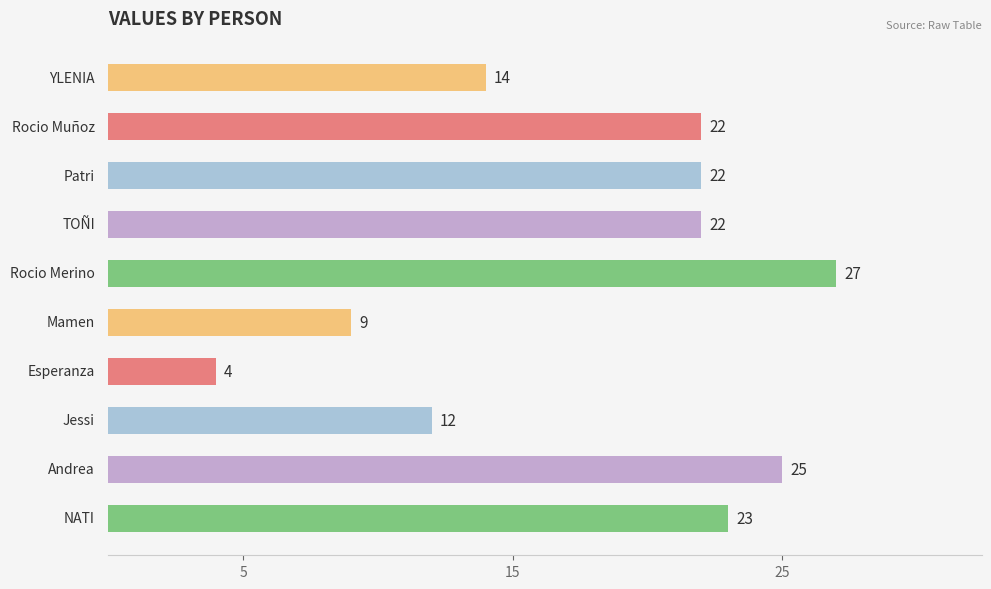

Count the number of data series in this chart.

1